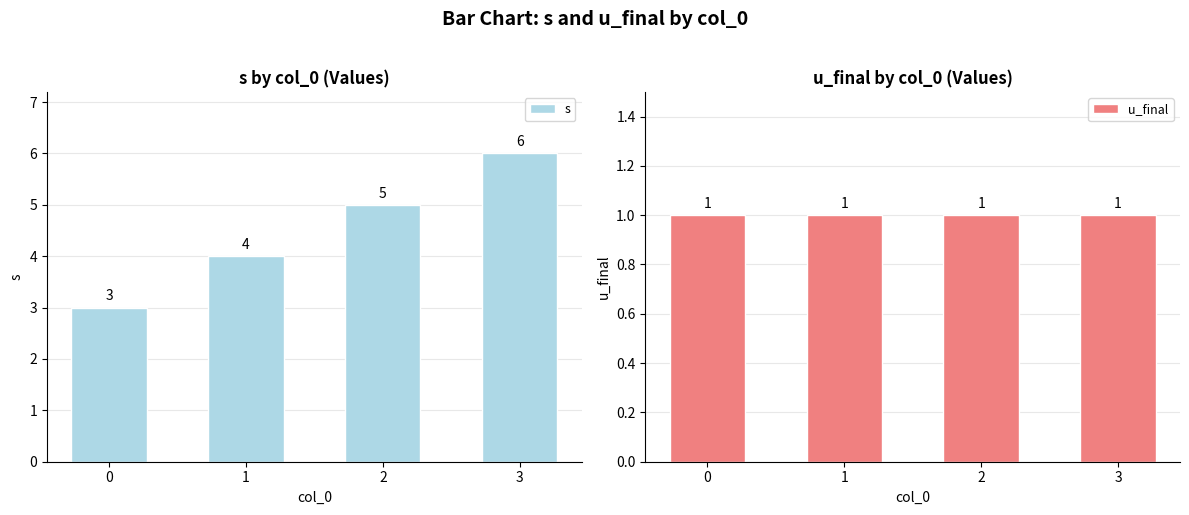

How many bars are there in total?

8